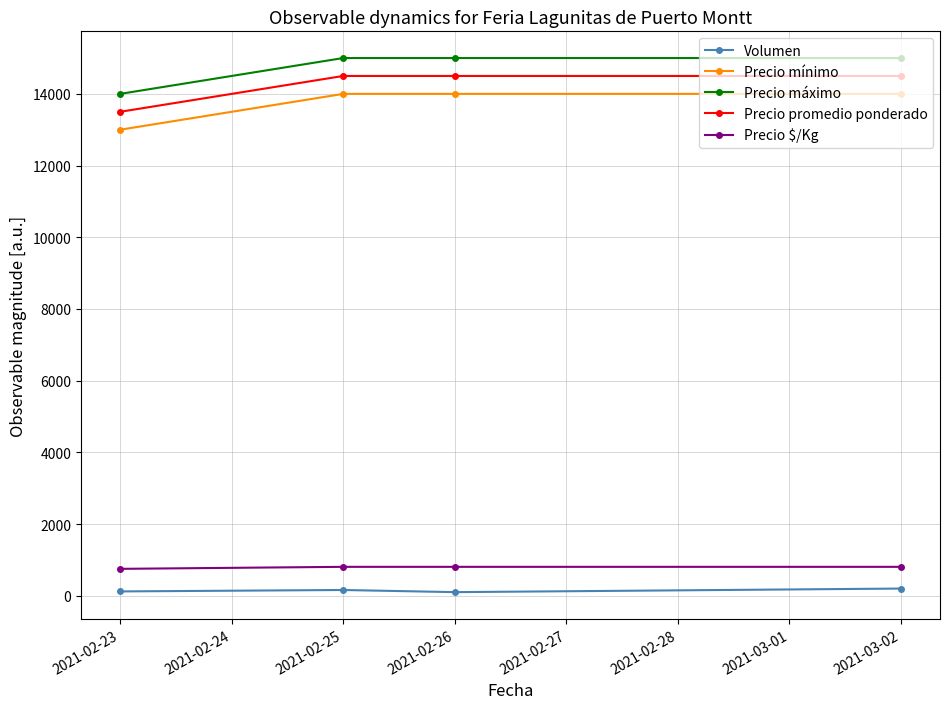

How many values in the Precio mínimo series are below 14000?

1